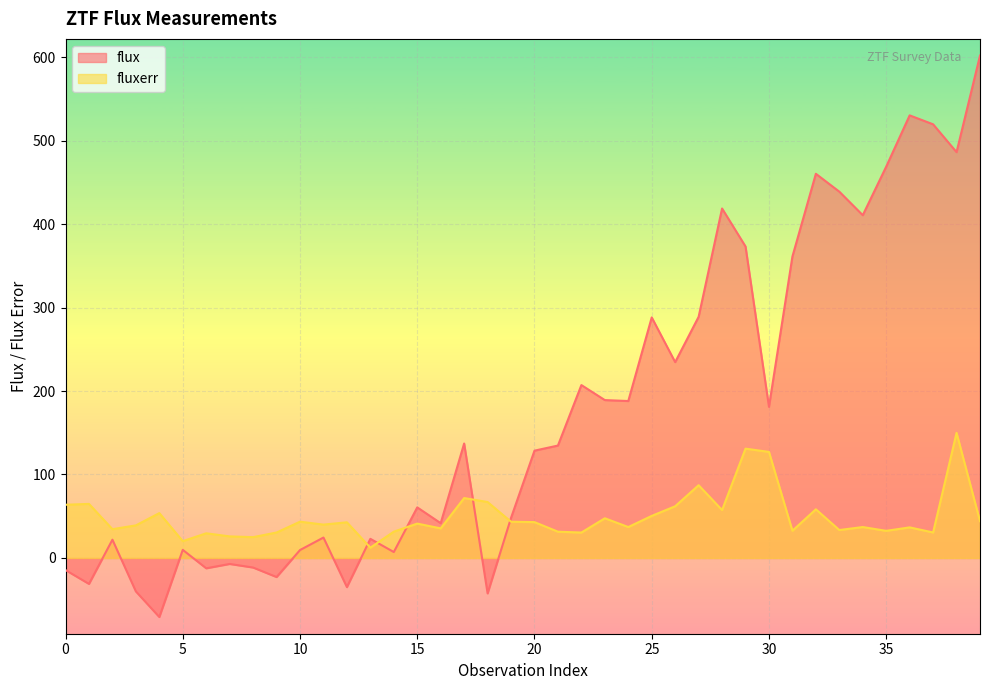

Between 3 and 21, which series saw the biggest shift?

flux